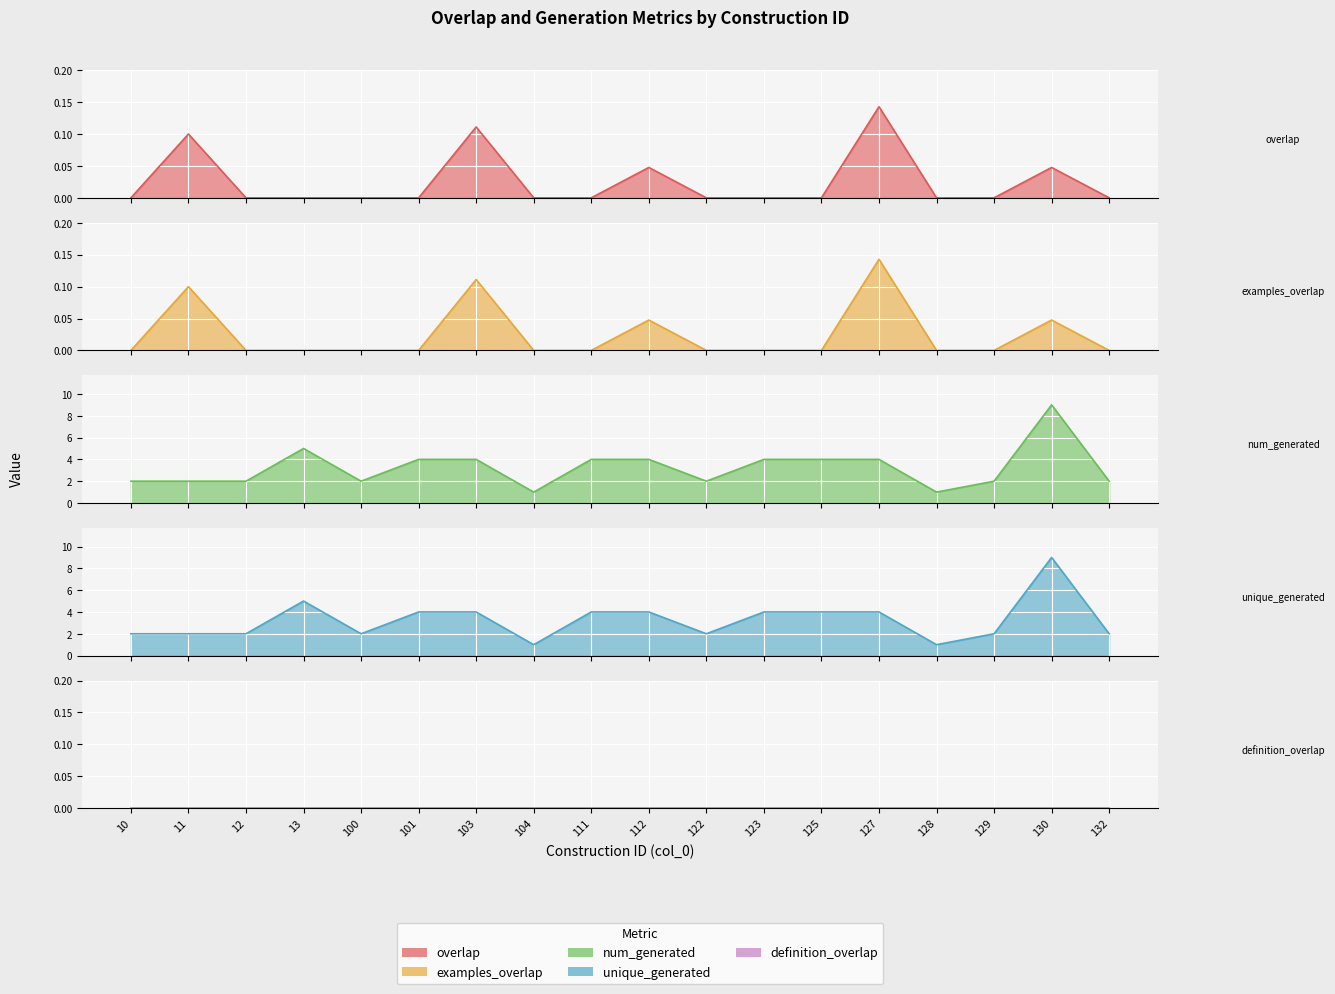

Where is overlap nearest to the value 0?

10